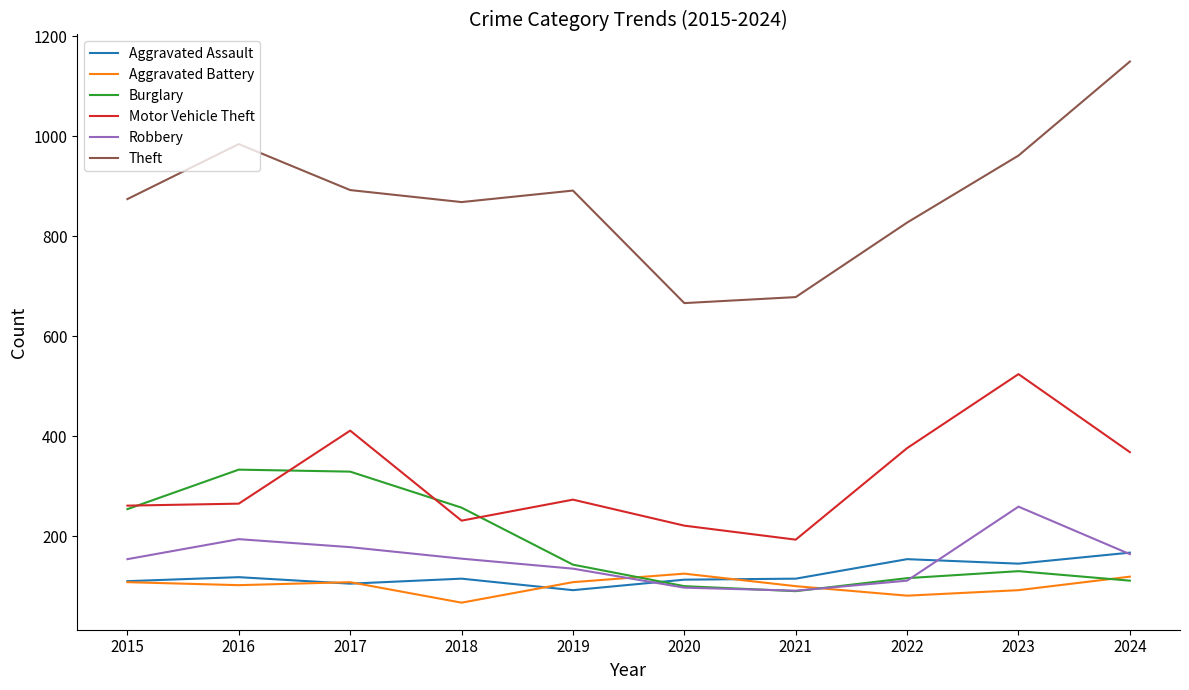

In Aggravated Battery, how many points are lower than both neighbors (excluding endpoints)?

3